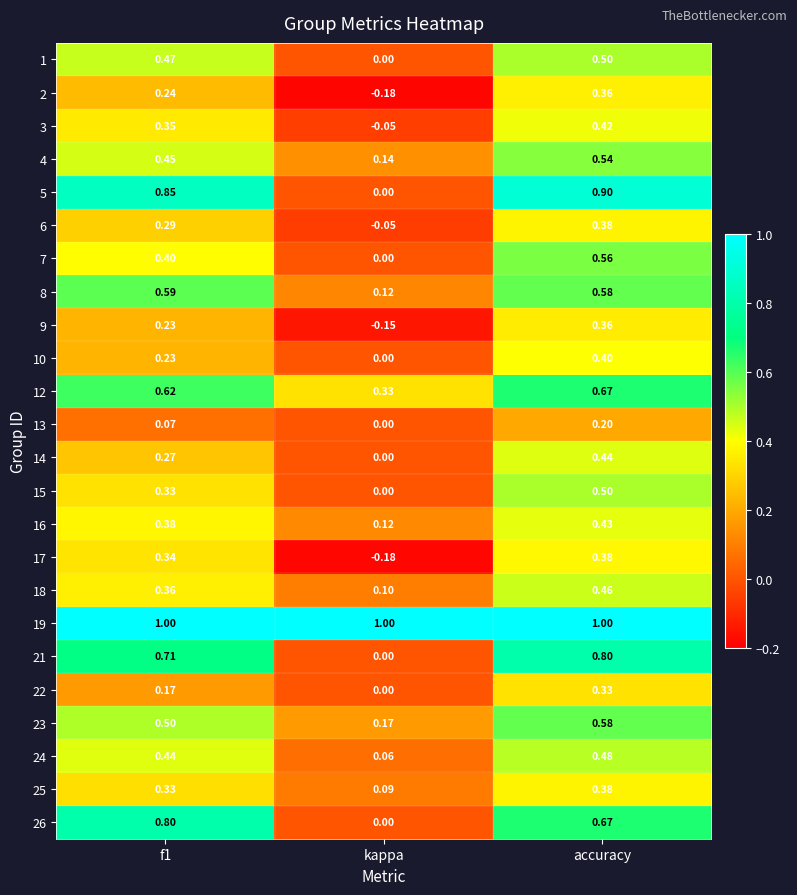

Where is 16 nearest to the value 0?

kappa